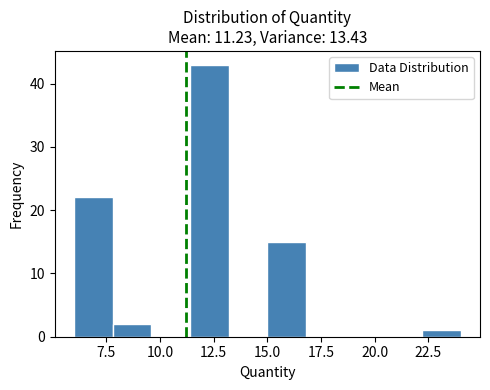

Around what value on the x-axis is the tallest bar? Give the approximate position of its centre, as read against the axis.

12.5